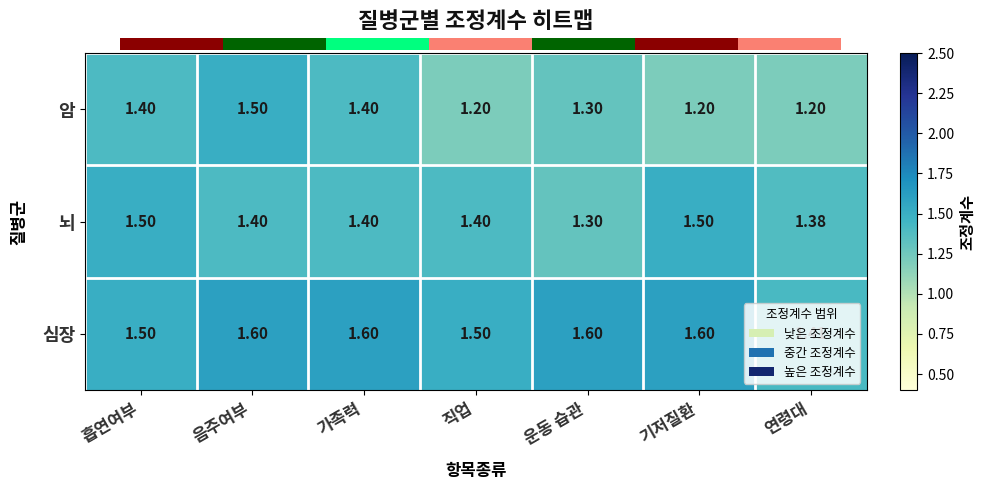

How many series are shown in this chart?

3